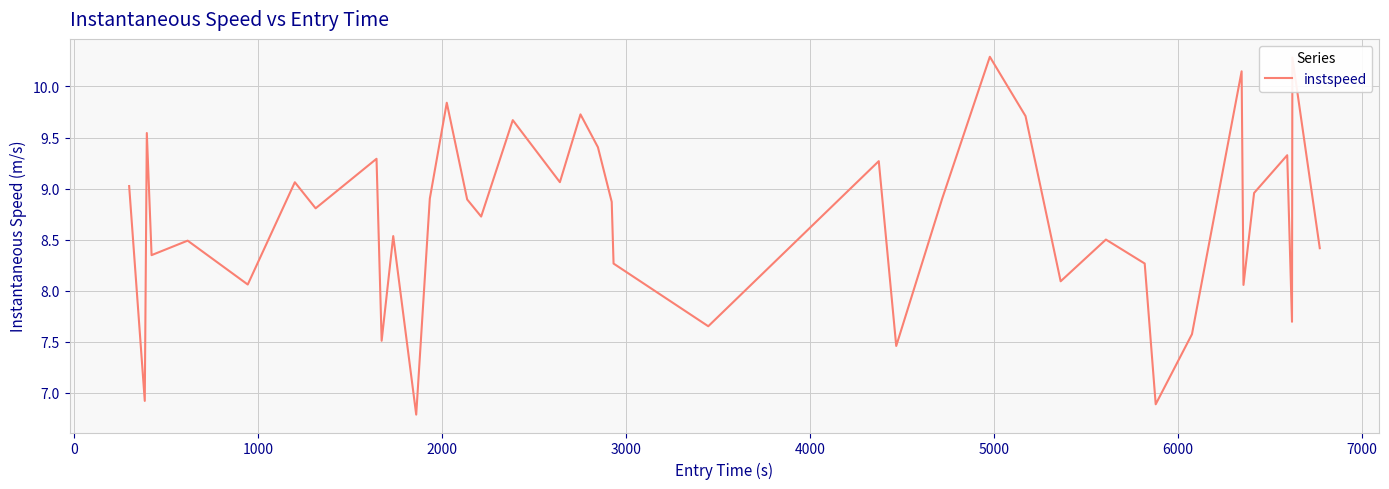

What is the difference between the maximum and minimum values?

3.5